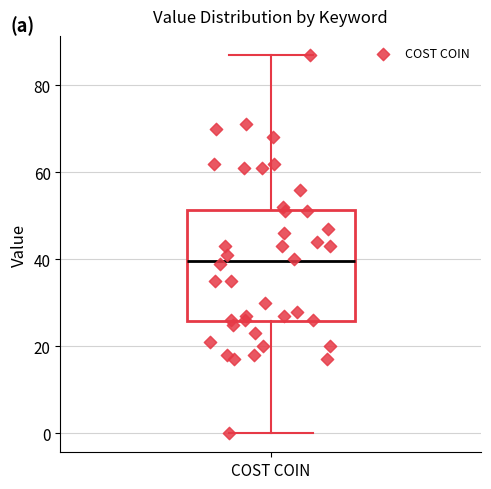

Where is the upper edge of the box for COST COIN on the y-axis? The values are not printed on the chart, so give them approximately, as read against the axis.

52